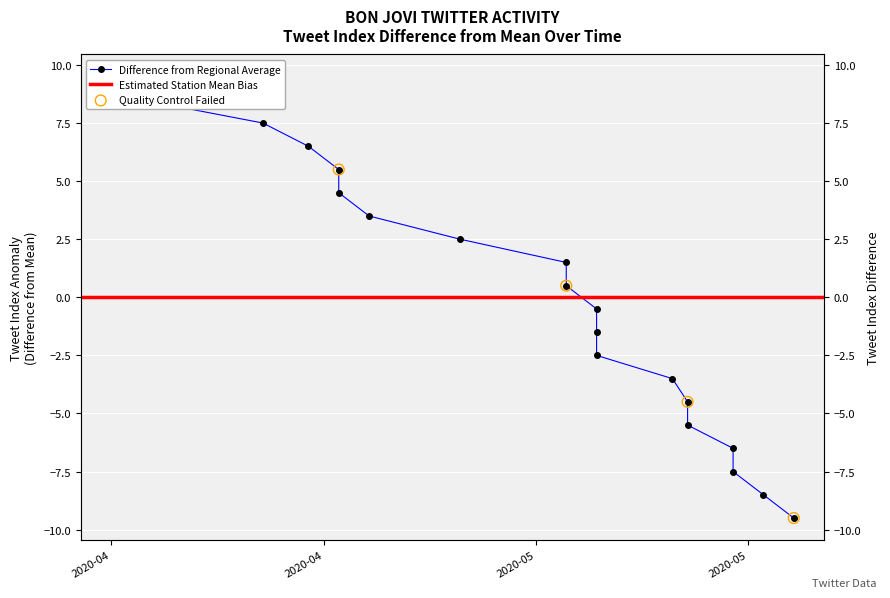

Between 2020-05-07 and 2020-04-24, which is larger?

2020-04-24